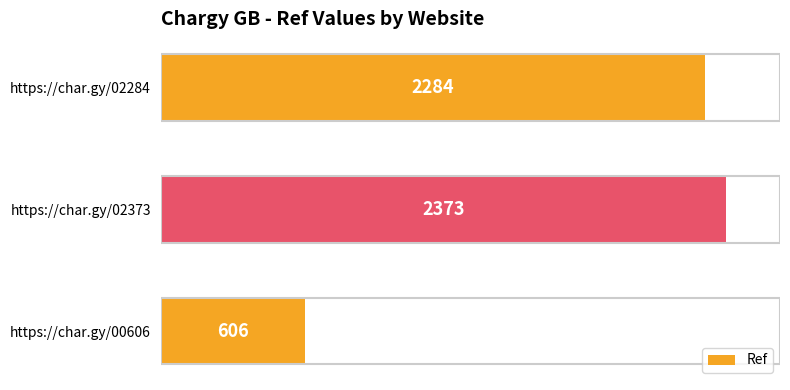

The chart shows a value of 2373 at https://char.gy/02373. True or false?

True